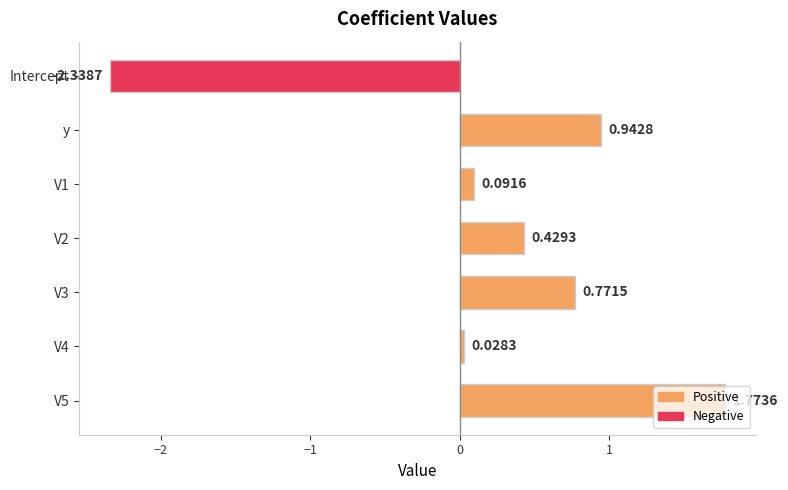

At which category does the chart reach its minimum across all series?

Intercept